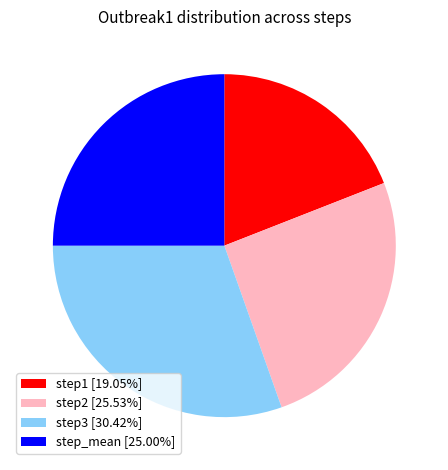

Combined, do step3 and step1 account for over 50%?

No